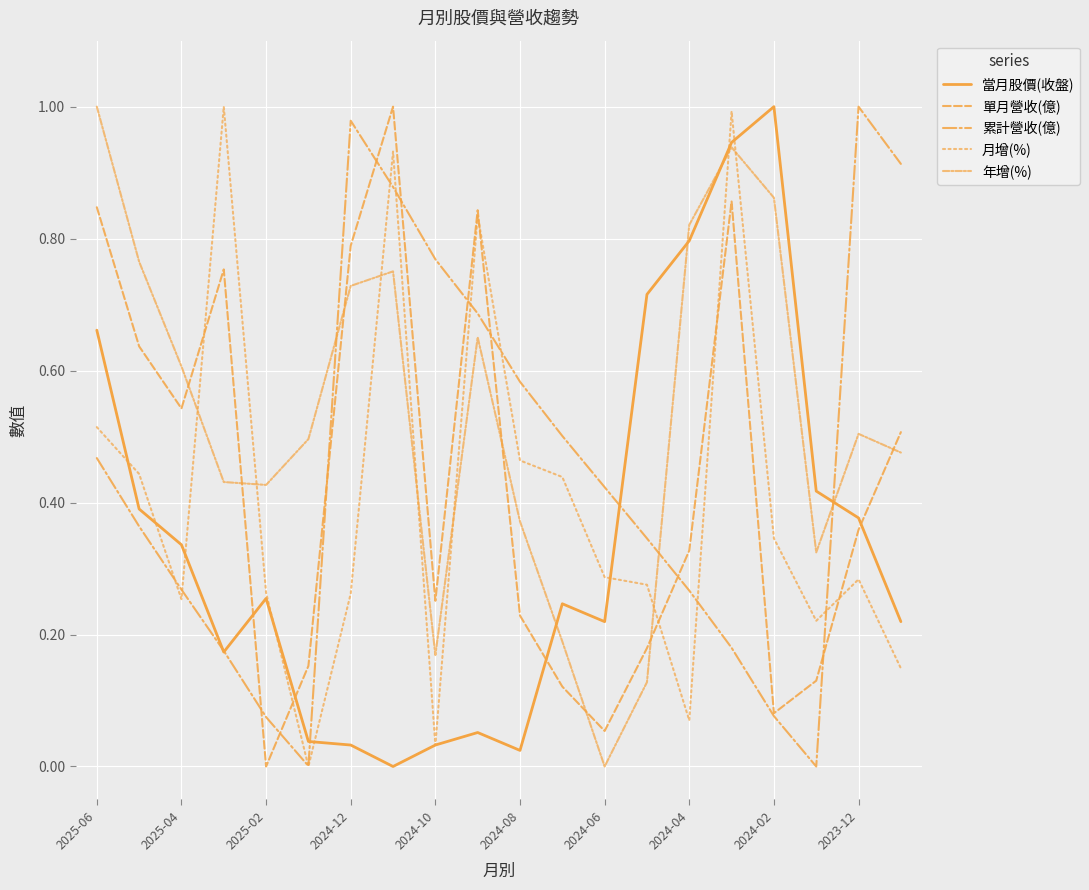

What is the value of the 單月營收(億) point at the 18th from the left?

0.1